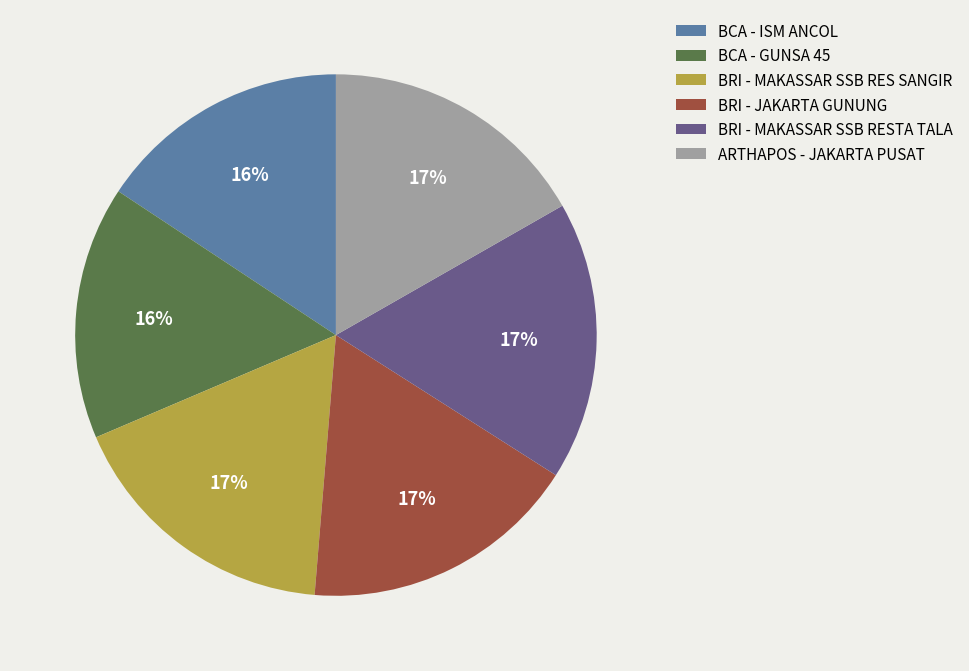

Is it true that ARTHAPOS - JAKARTA PUSAT is 23% of the pie?

False